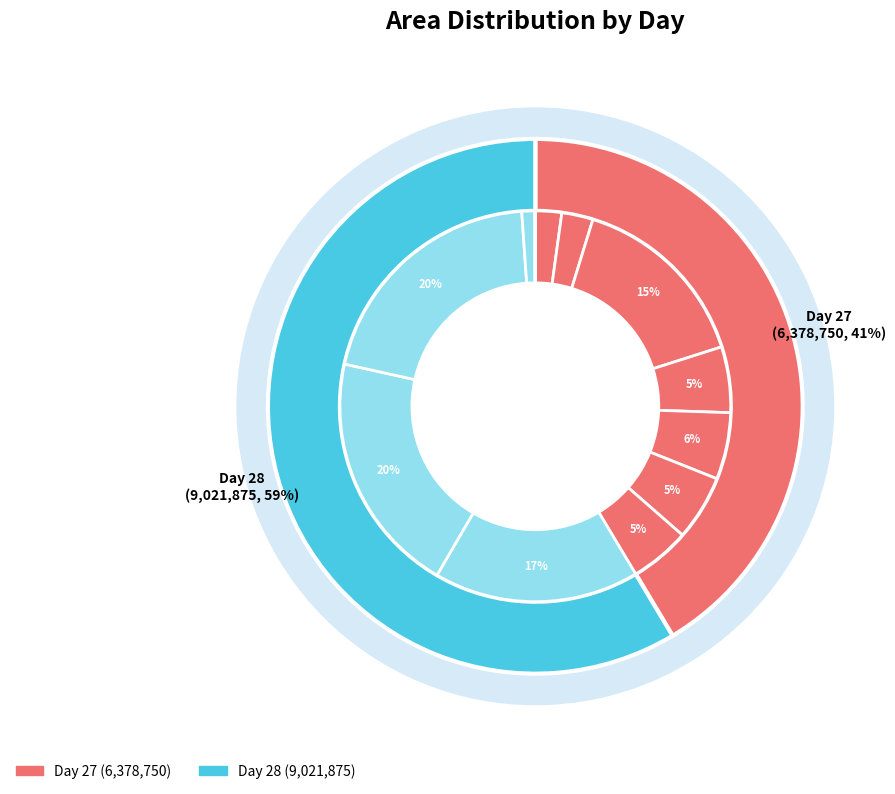

Does 27 represent more than half of the total?

No